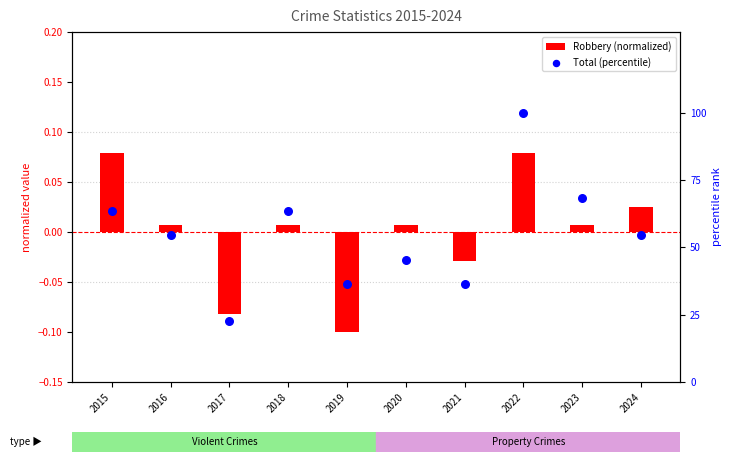

Which series has the widest spread of Y values?

Total (percentile)